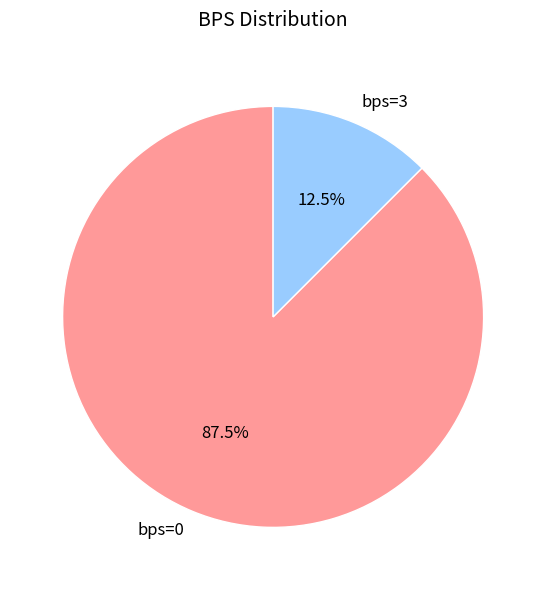

Which slice represents more than half of the pie?

bps=0